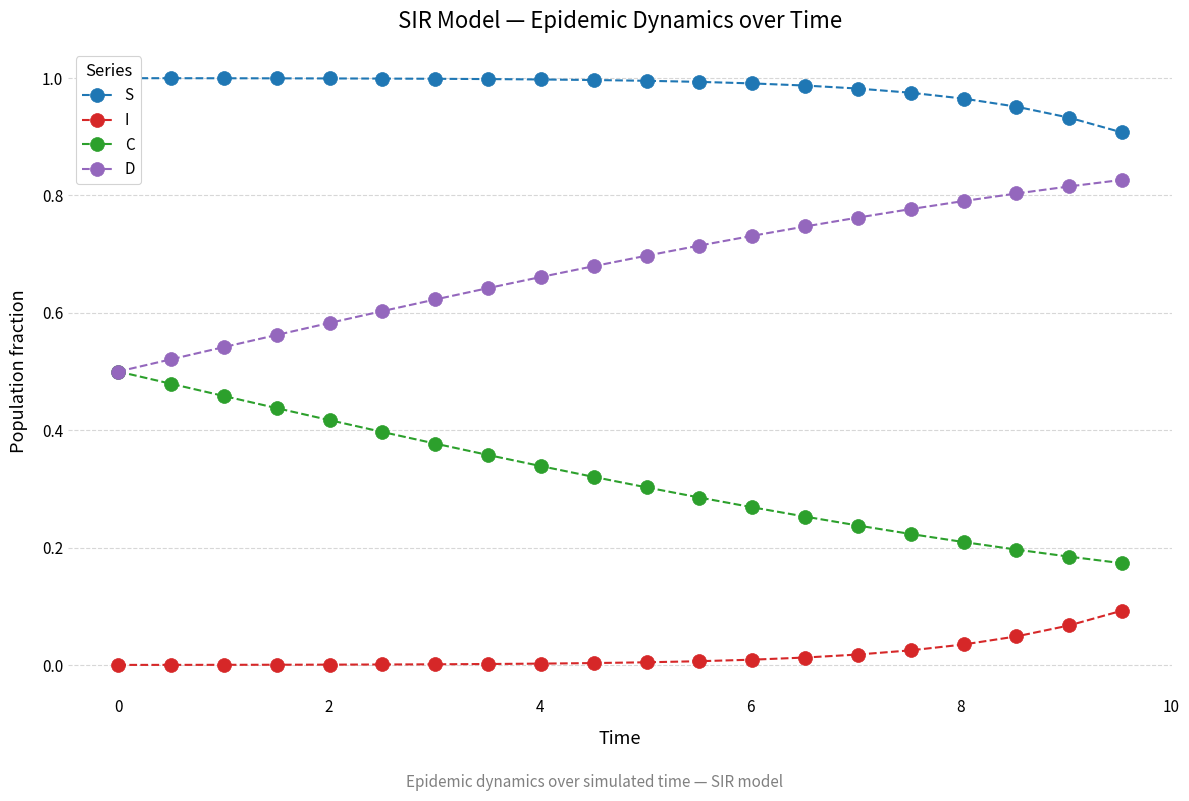

True or false: I and C intersect in this chart.

False